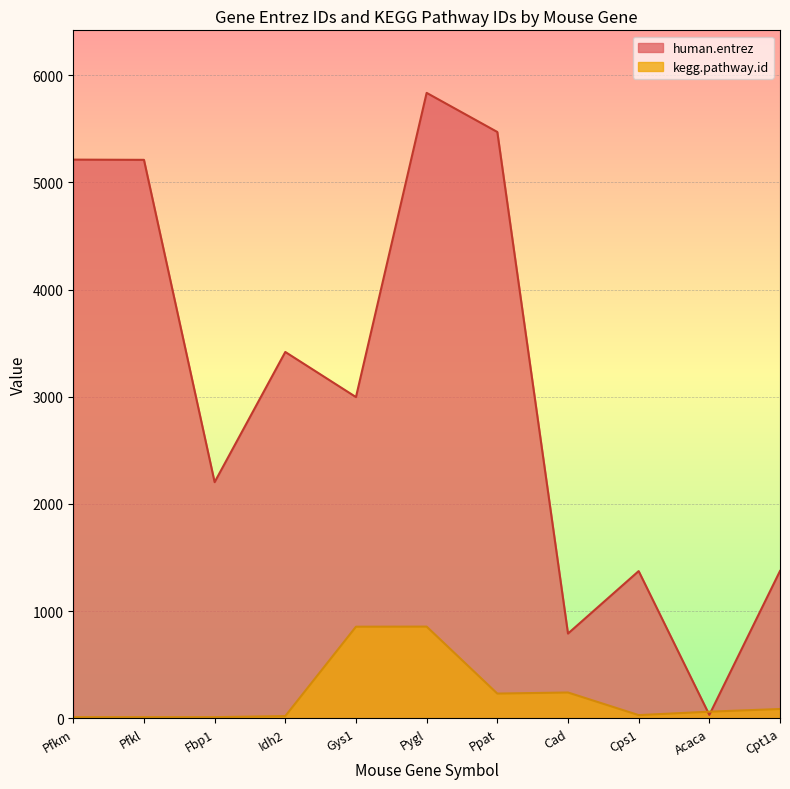

How many lines are shown in the chart?

2